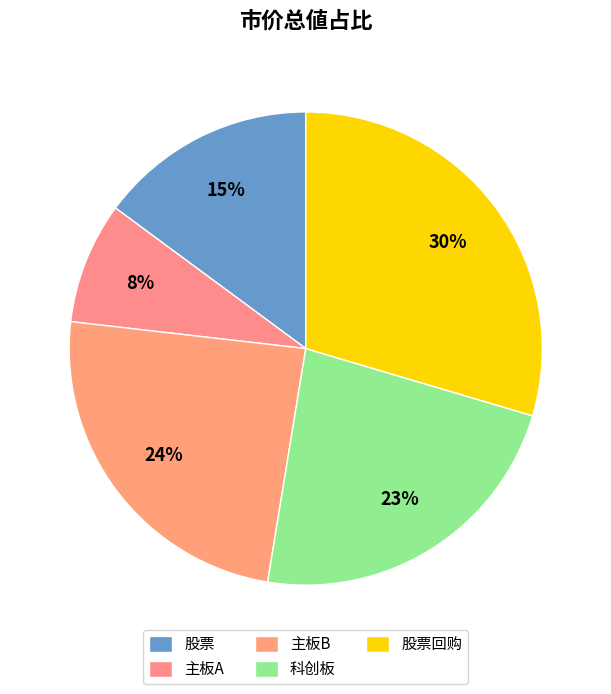

Count the number of slices in the pie.

5